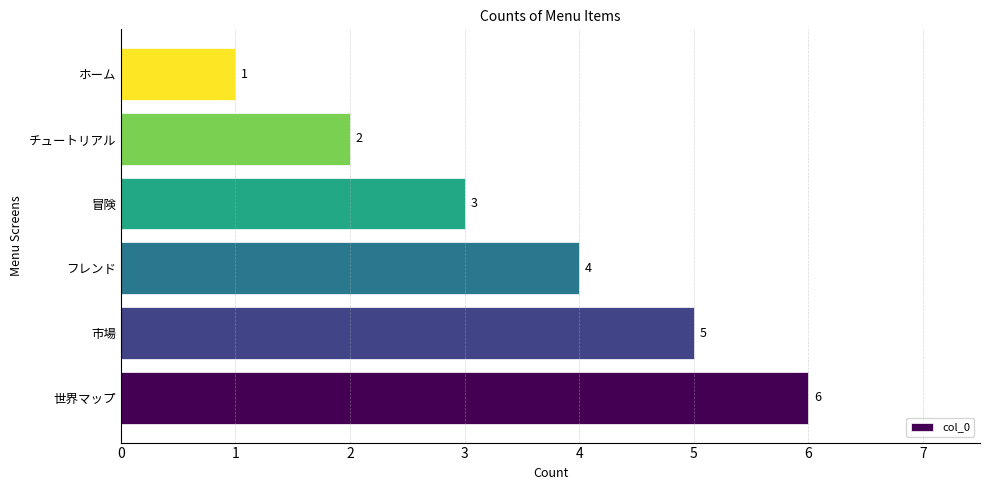

What is the sum of all values?

21